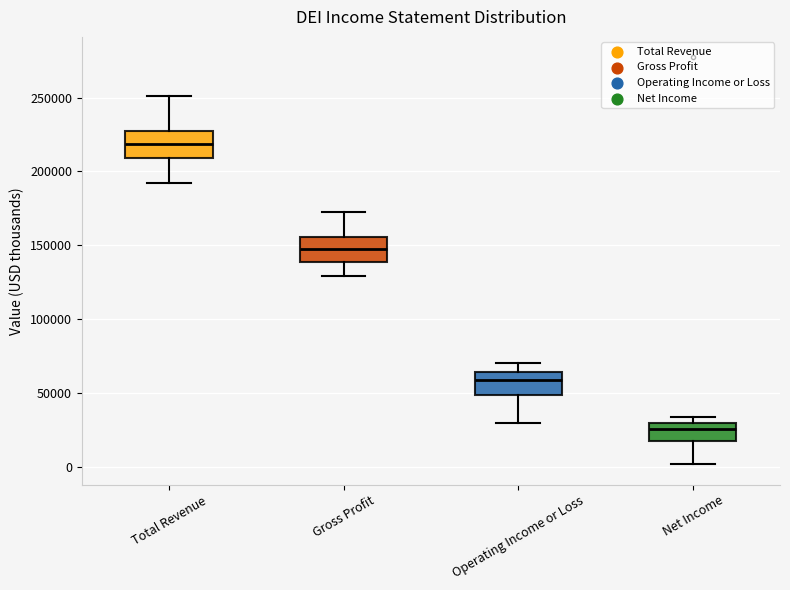

Reading left to right, read every box against the y-axis: the position of its median line, the range the box covers, and the ends of its whiskers. The values are not printed on the chart, so give them approximately, as read against the axis.

Total Revenue: median 220000, box 210000 to 225000, whiskers 190000 to 250000
Gross Profit: median 150000, box 140000 to 155000, whiskers 130000 to 175000
Operating Income or Loss: median 60000, box 50000 to 65000, whiskers 30000 to 70000
Net Income: median 25000, box 20000 to 30000, whiskers 0 to 35000